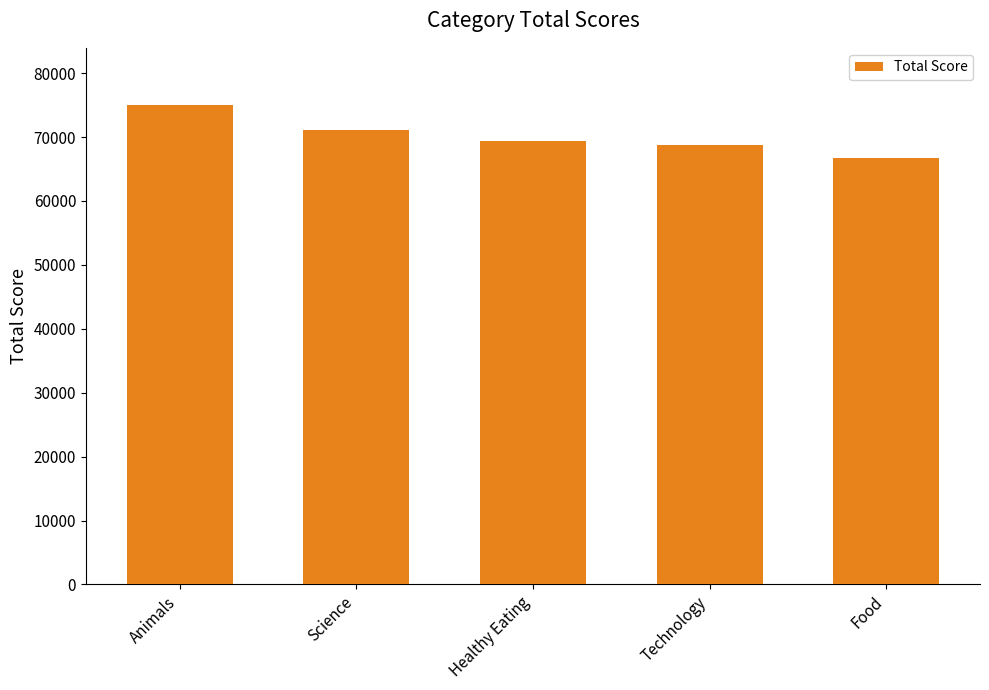

Reading left to right, what are all the values shown in this chart?

74965	71168	69339	68738	66676